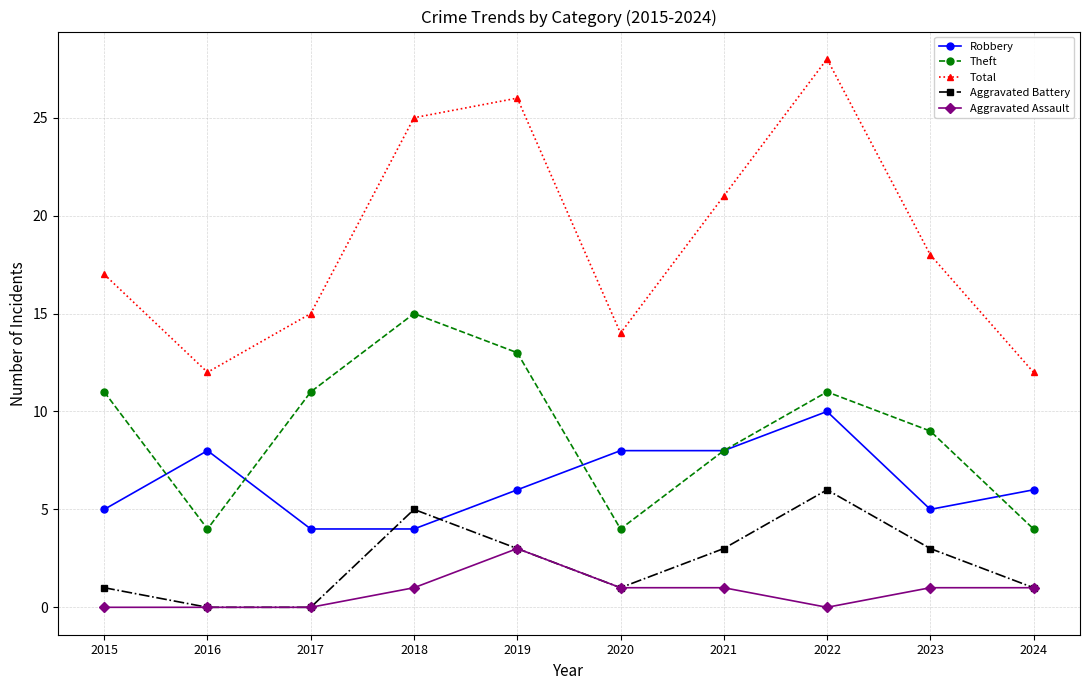

Reading right to left, what are all the values shown in this chart?

Robbery: 6	5	10	8	8	6	4	4	8	5
Theft: 4	9	11	8	4	13	15	11	4	11
Total: 12	18	28	21	14	26	25	15	12	17
Aggravated Battery: 1	3	6	3	1	3	5	0	0	1
Aggravated Assault: 1	1	0	1	1	3	1	0	0	0